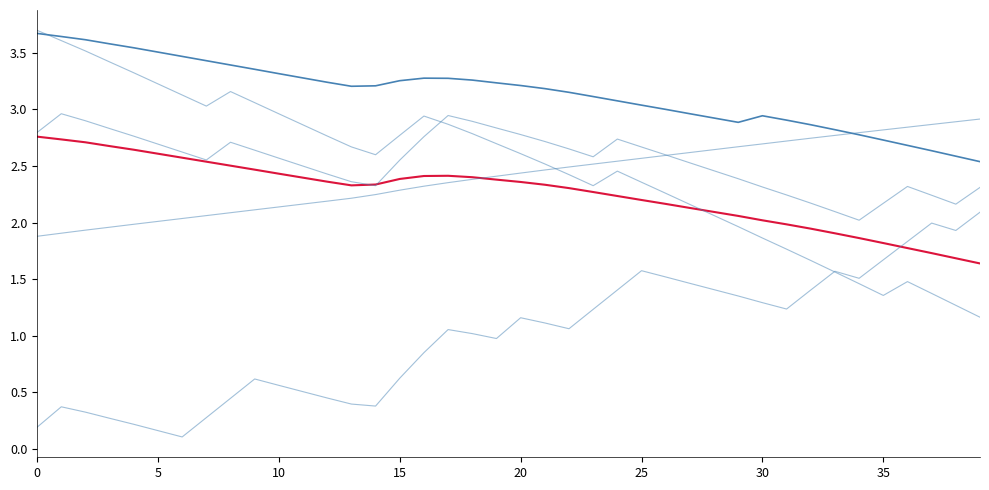

How many lines are shown in the chart?

6